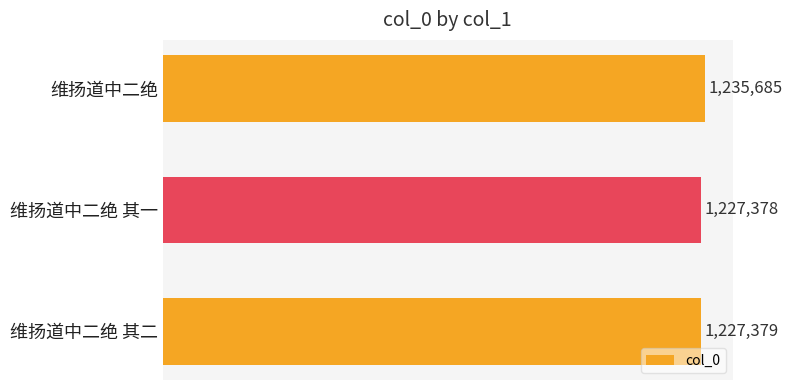

List the labels in order of value, largest first.

维扬道中二绝, 维扬道中二绝 其二, 维扬道中二绝 其一